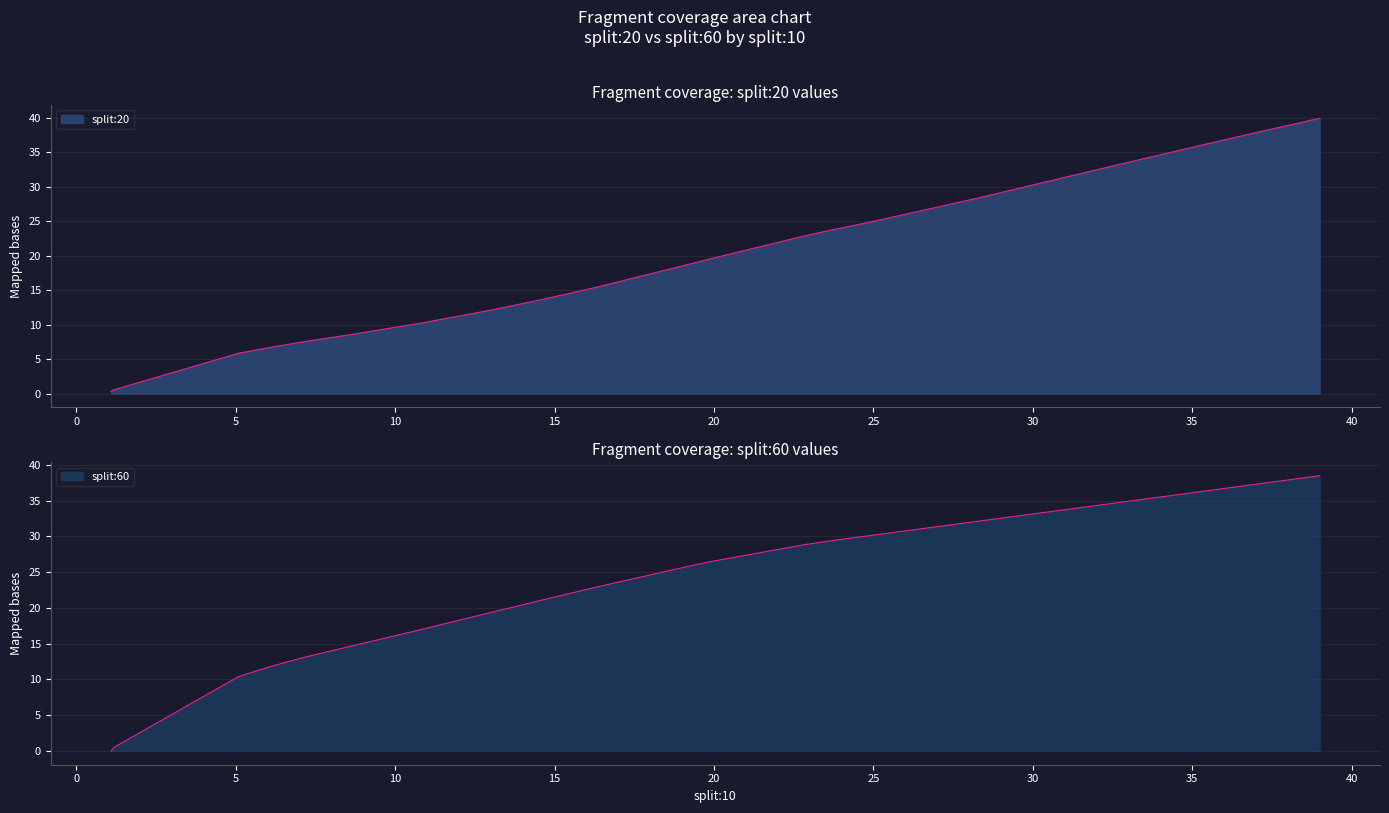

How many values in the split:20 series exceed 22?

20